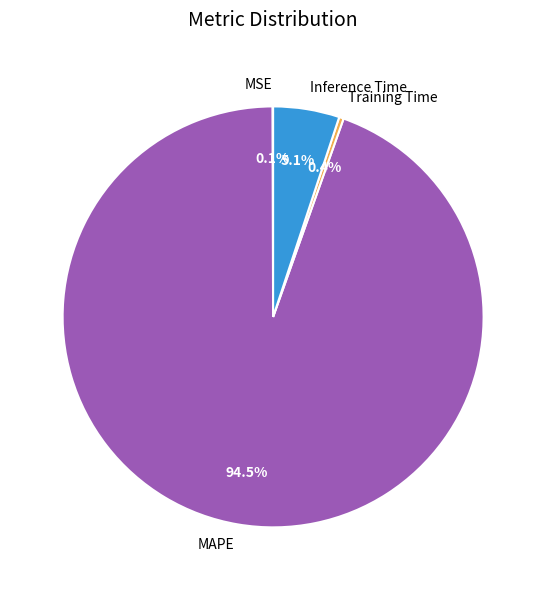

To the nearest percent, what is the difference between the largest and smallest slice percentages?

94%